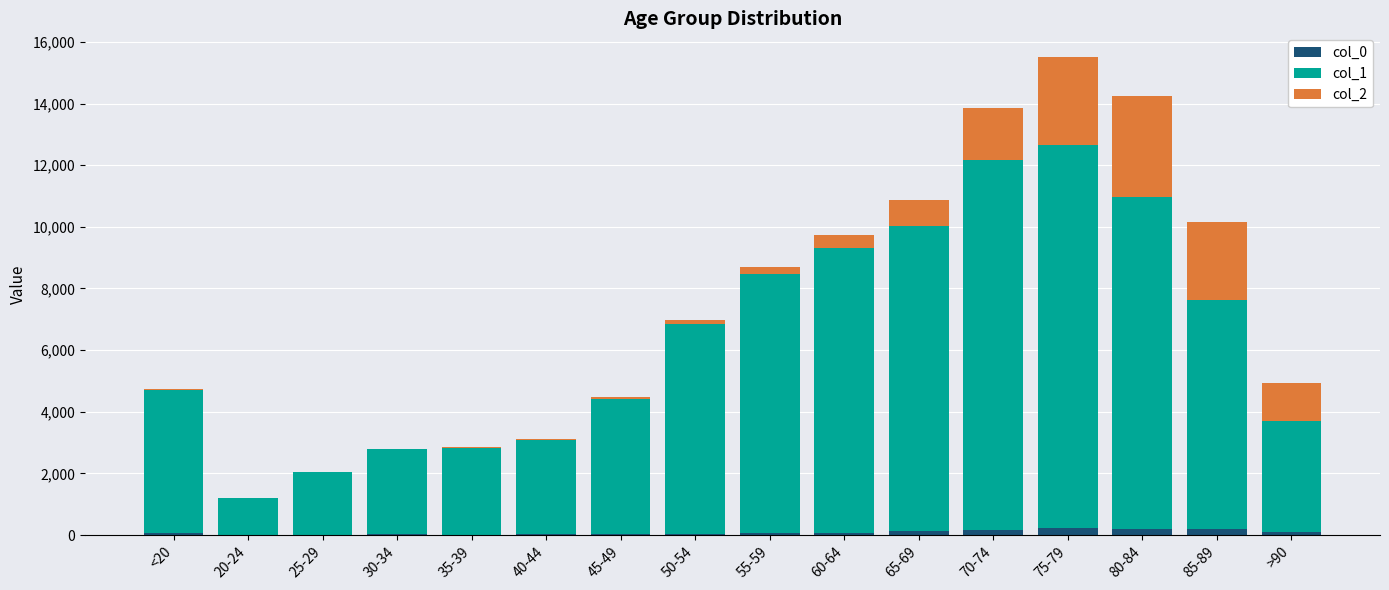

At which category is the sum across all series the highest?

75-79